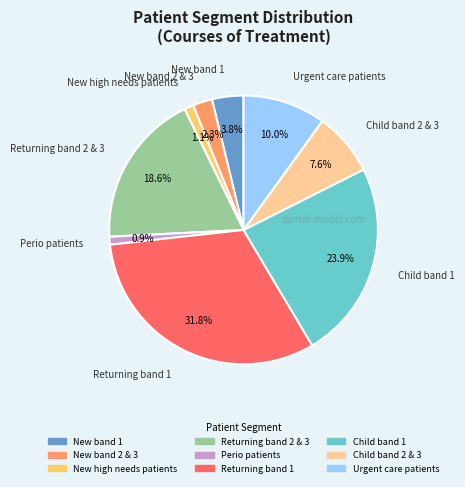

What is the largest slice in the pie chart?

Returning band 1